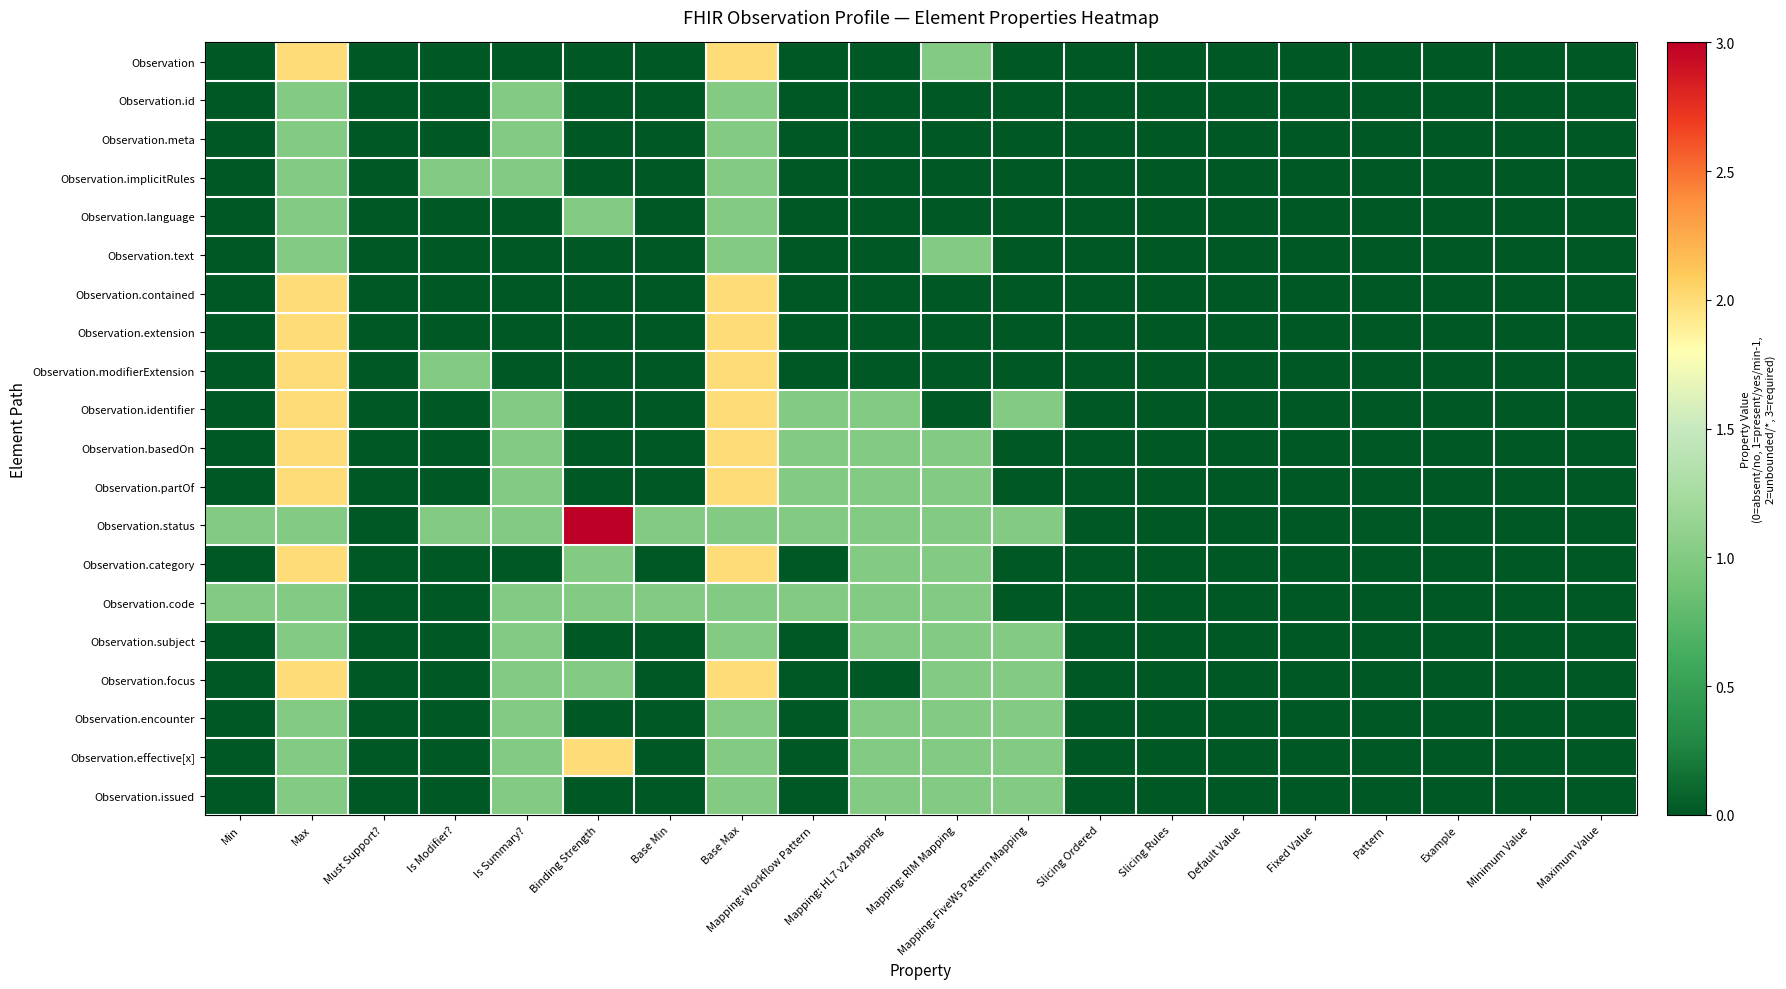

At Fixed Value, list the series in order from smallest to largest.

Observation, Observation.id, Observation.meta, Observation.implicitRules, Observation.language, Observation.text, Observation.contained, Observation.extension, Observation.modifierExtension, Observation.identifier, Observation.basedOn, Observation.partOf, Observation.status, Observation.category, Observation.code, Observation.subject, Observation.focus, Observation.encounter, Observation.effective[x], Observation.issued